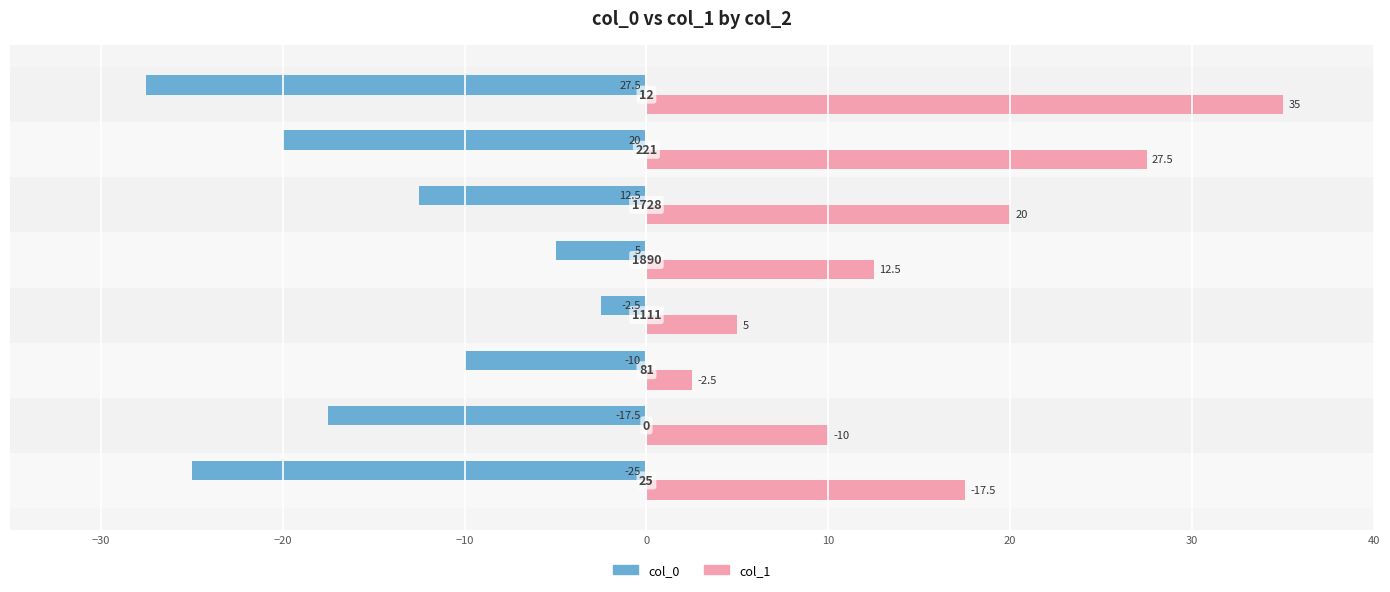

What are all the series names shown in the legend?

col_0, col_1